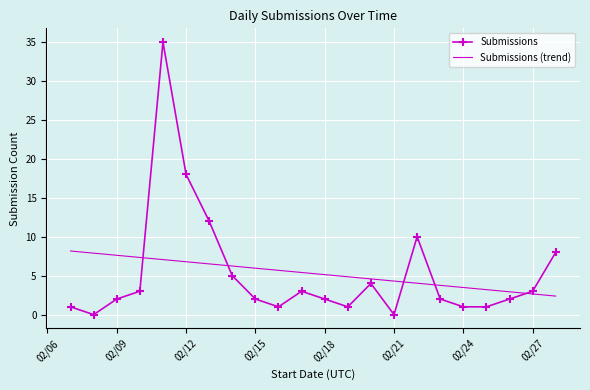

Which series has the largest range (max minus min)?

Submissions